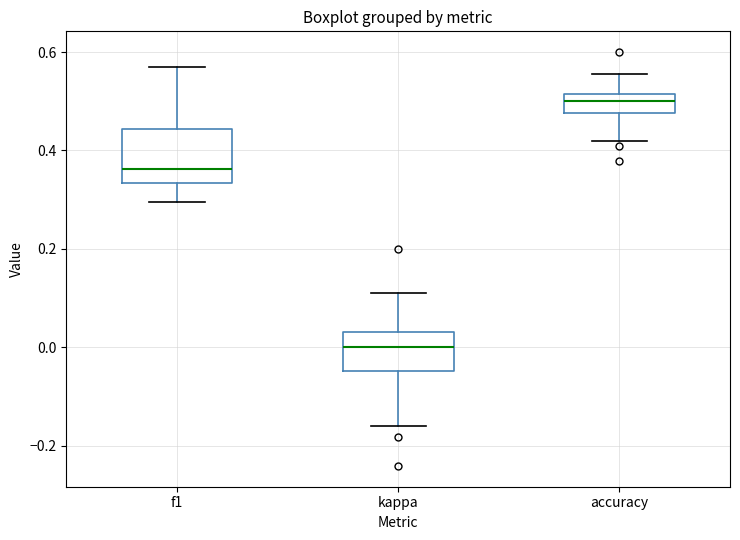

Reading left to right, read every box against the y-axis: the position of its median line, the range the box covers, and the ends of its whiskers. The values are not printed on the chart, so give them approximately, as read against the axis.

f1: median 0.36, box 0.34 to 0.44, whiskers 0.30 to 0.56
kappa: median 0.00, box -0.04 to 0.04, whiskers -0.16 to 0.12
accuracy: median 0.50, box 0.48 to 0.52, whiskers 0.42 to 0.56